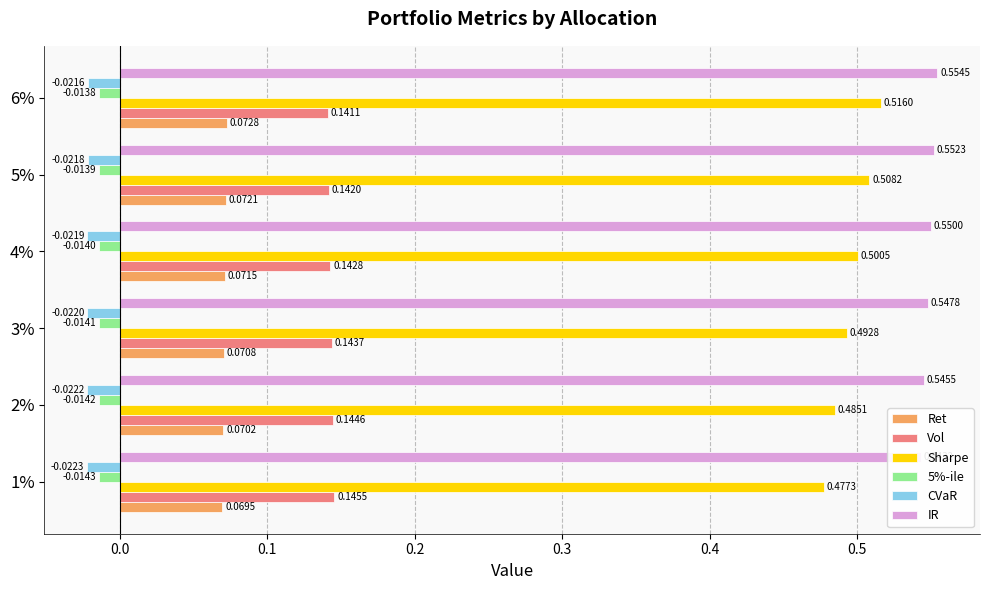

What is the lowest value of the Ret series?

0.1